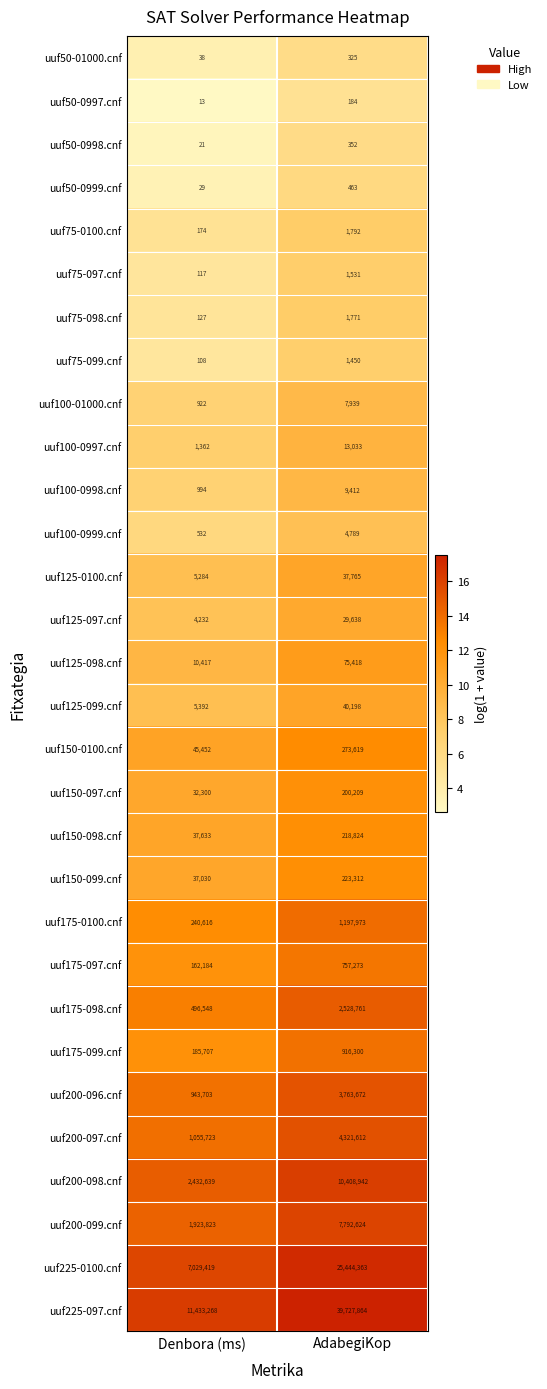

At which category does the chart reach its peak across all series?

AdabegiKop